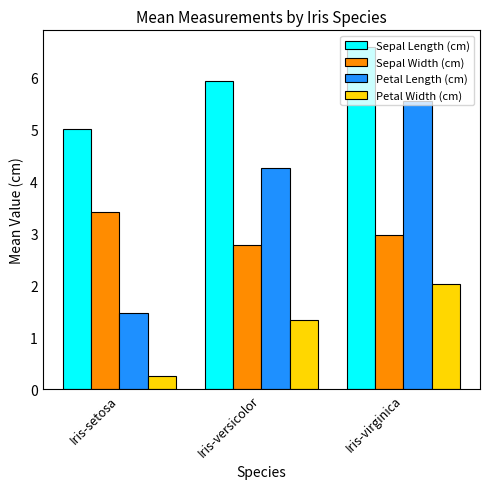

What is the label of the 2nd bar from the left?

Iris-versicolor